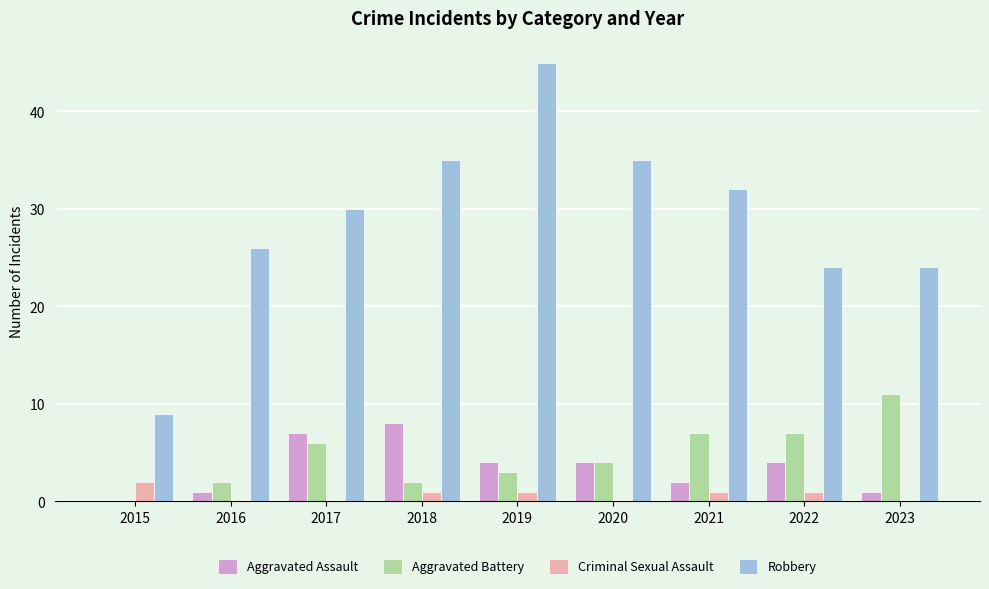

At which category is the sum across all series the highest?

2019